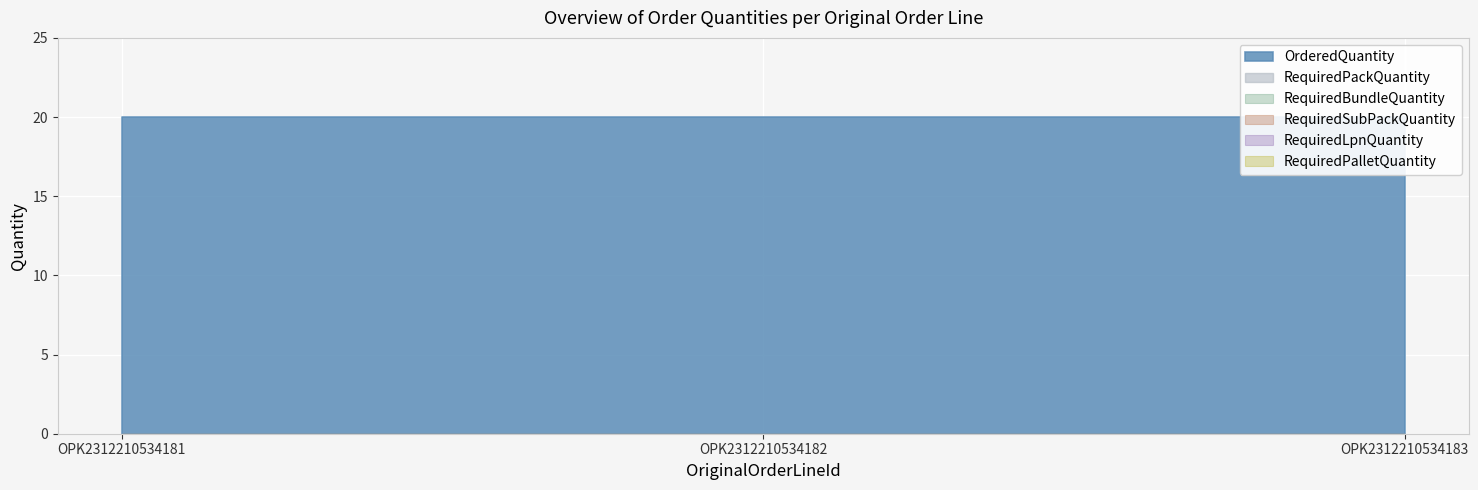

Reading left to right, extract all data points from this chart.

OrderedQuantity: OPK2312210534181=20	OPK2312210534182=20	OPK2312210534183=20
RequiredPackQuantity: OPK2312210534181=0	OPK2312210534182=0	OPK2312210534183=0
RequiredBundleQuantity: OPK2312210534181=0	OPK2312210534182=0	OPK2312210534183=0
RequiredSubPackQuantity: OPK2312210534181=0	OPK2312210534182=0	OPK2312210534183=0
RequiredLpnQuantity: OPK2312210534181=0	OPK2312210534182=0	OPK2312210534183=0
RequiredPalletQuantity: OPK2312210534181=0	OPK2312210534182=0	OPK2312210534183=0